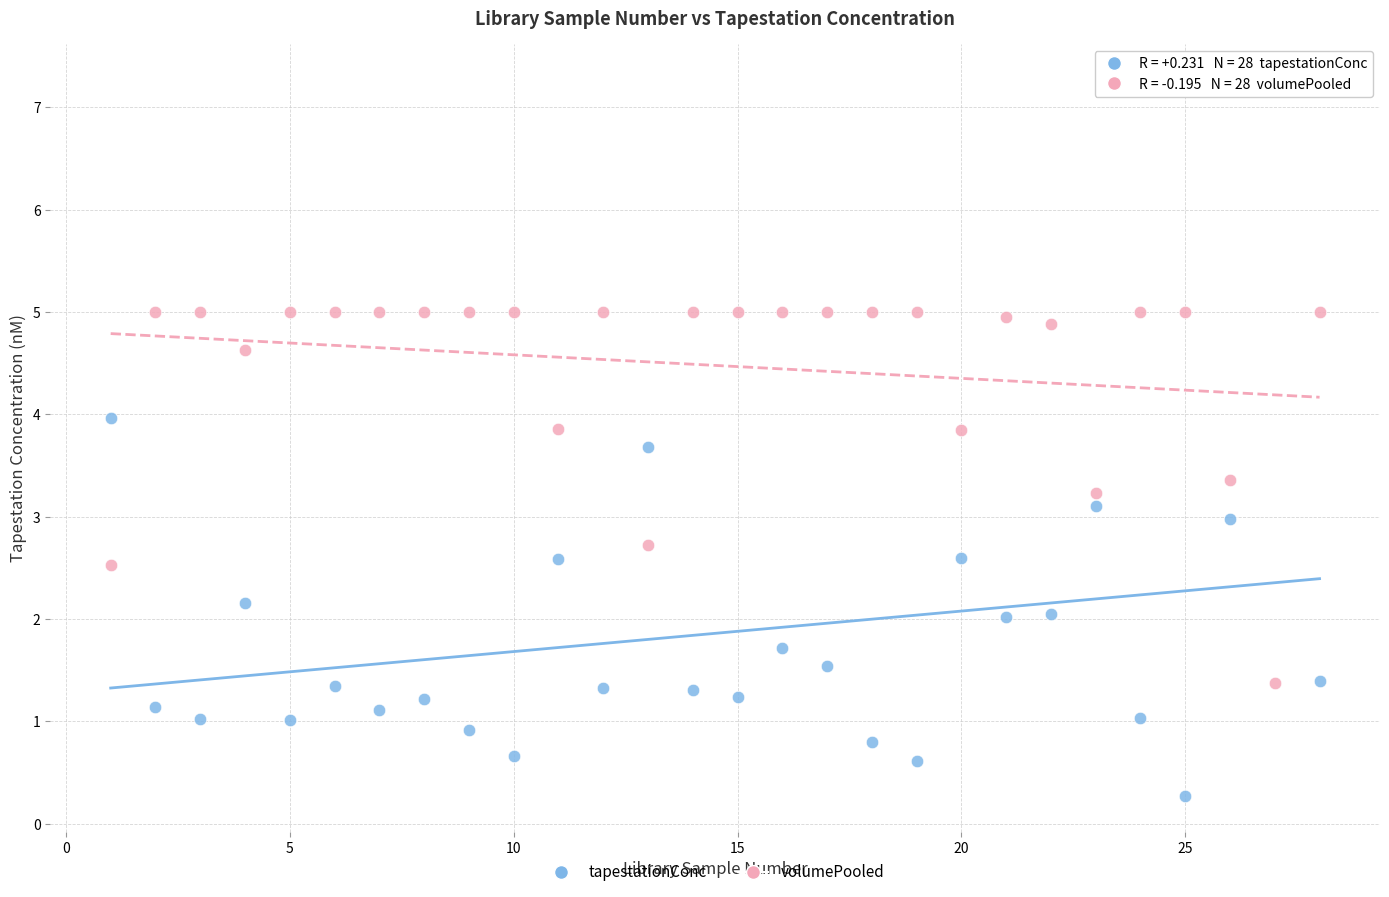

What are all the series names shown in the legend?

tapestationConc, volumePooled